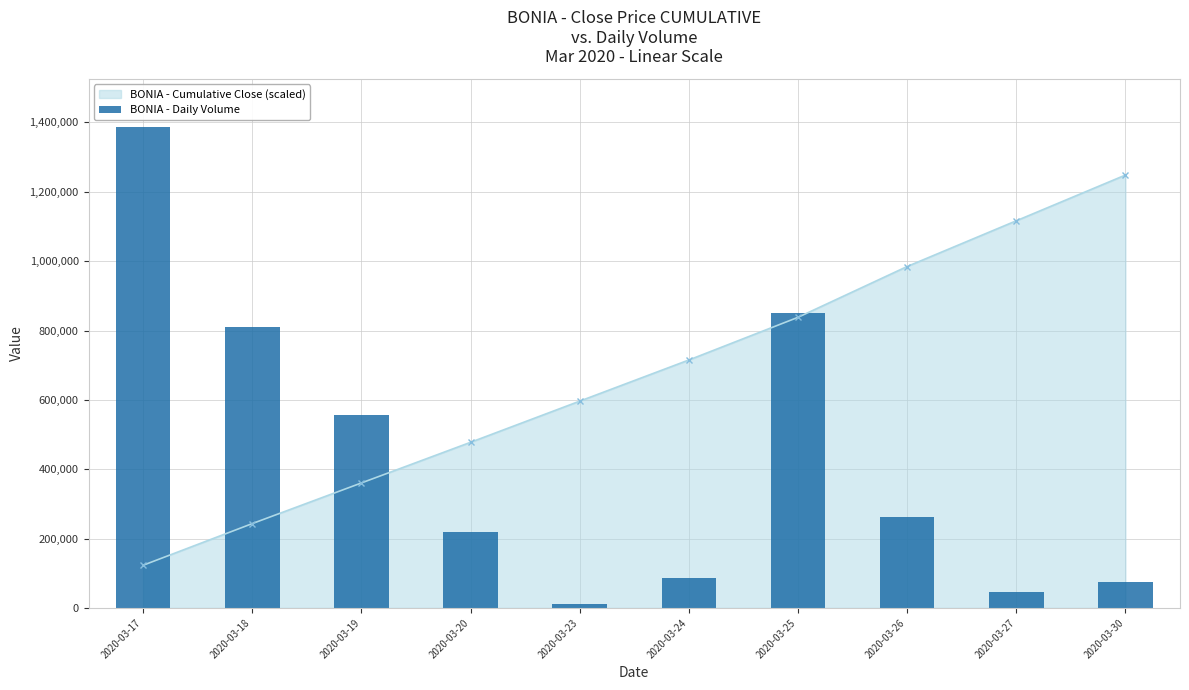

Rank the categories by value from lowest to highest.

2020-03-23, 2020-03-27, 2020-03-30, 2020-03-24, 2020-03-20, 2020-03-26, 2020-03-19, 2020-03-18, 2020-03-25, 2020-03-17